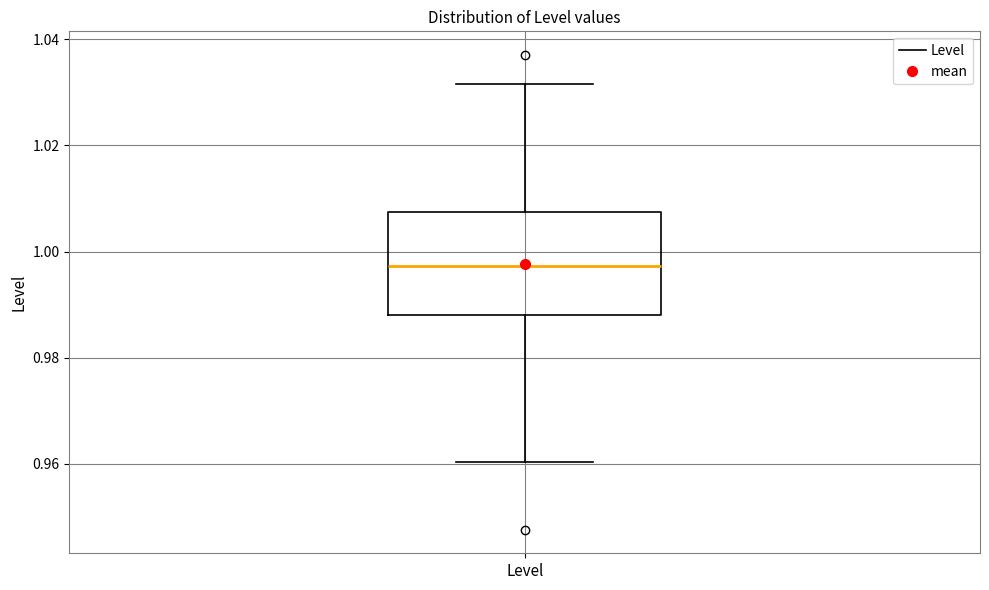

Where is the upper edge of the box for Level on the y-axis? The values are not printed on the chart, so give them approximately, as read against the axis.

1.008